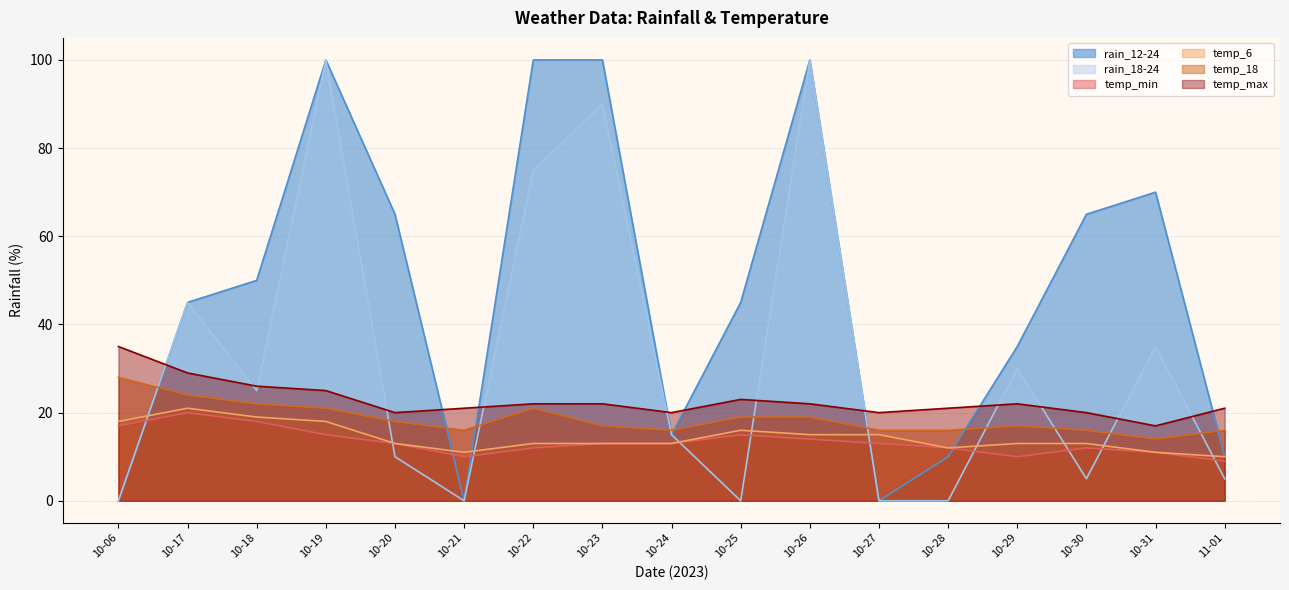

Where is the first local maximum for rain_12-24?

10-19